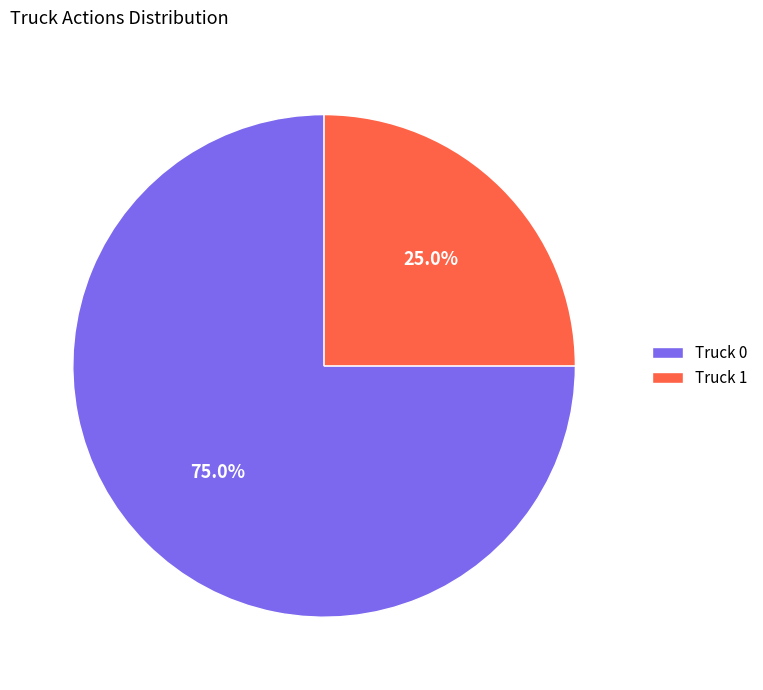

To the nearest percent, what is the difference between the Truck 1 and Truck 0 slice percentages?

50%